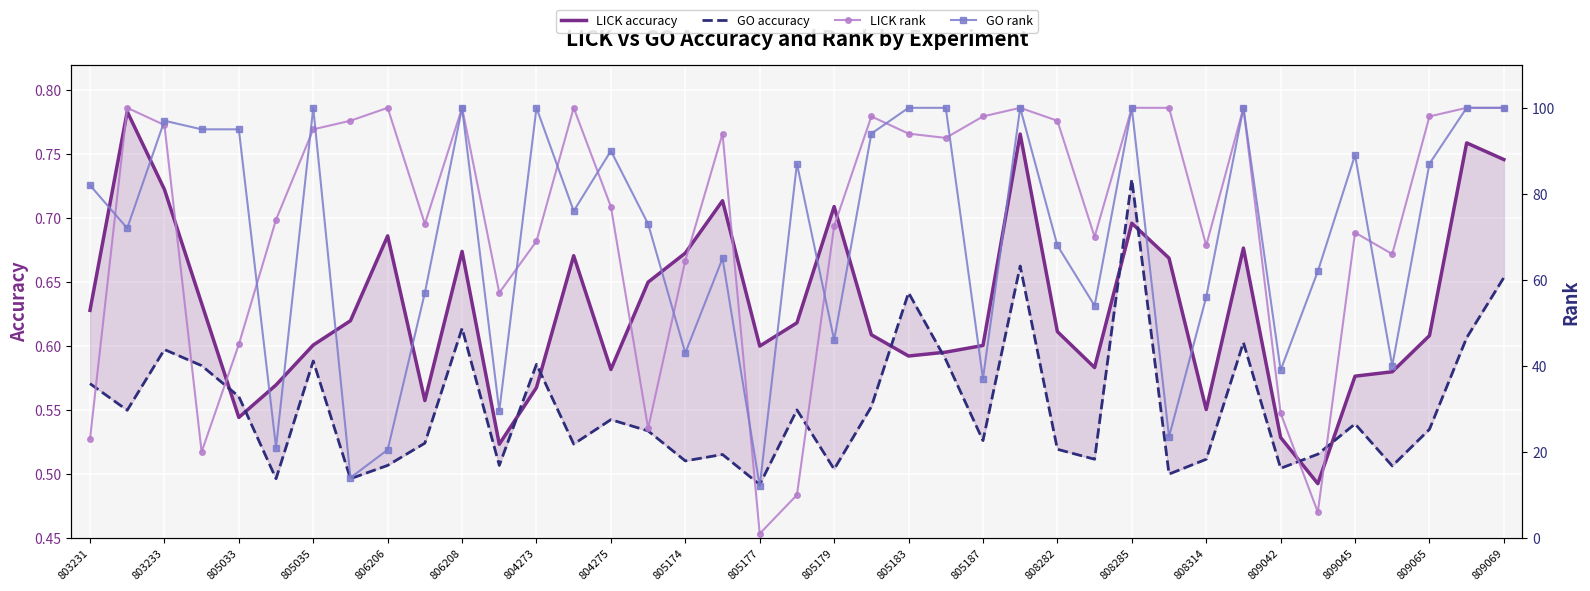

True or false: LICK rank and GO accuracy cross at least once.

False